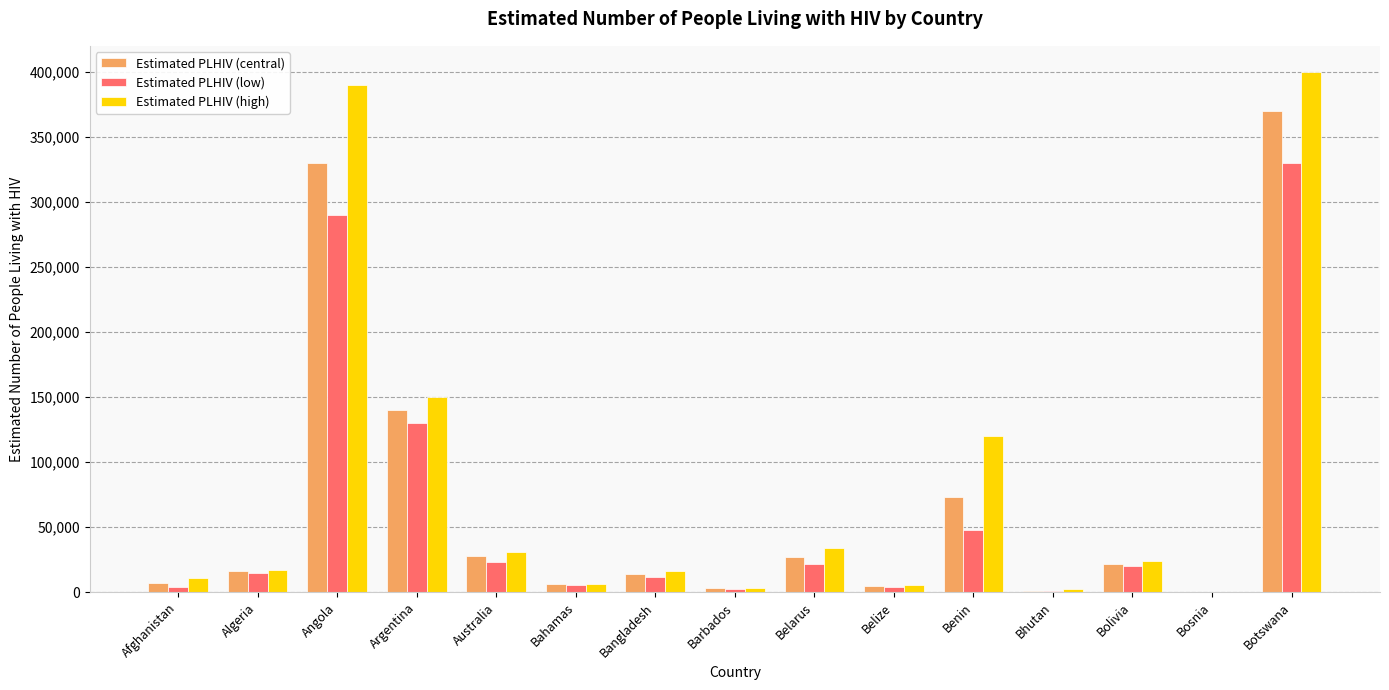

What is the total value across all series at Angola?

1010000